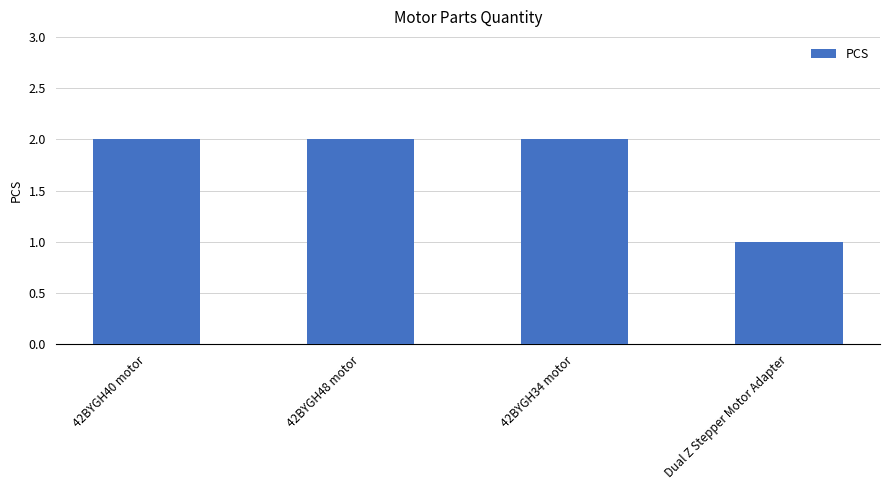

Is it true that the value at 42BYGH48 motor is 1?

False